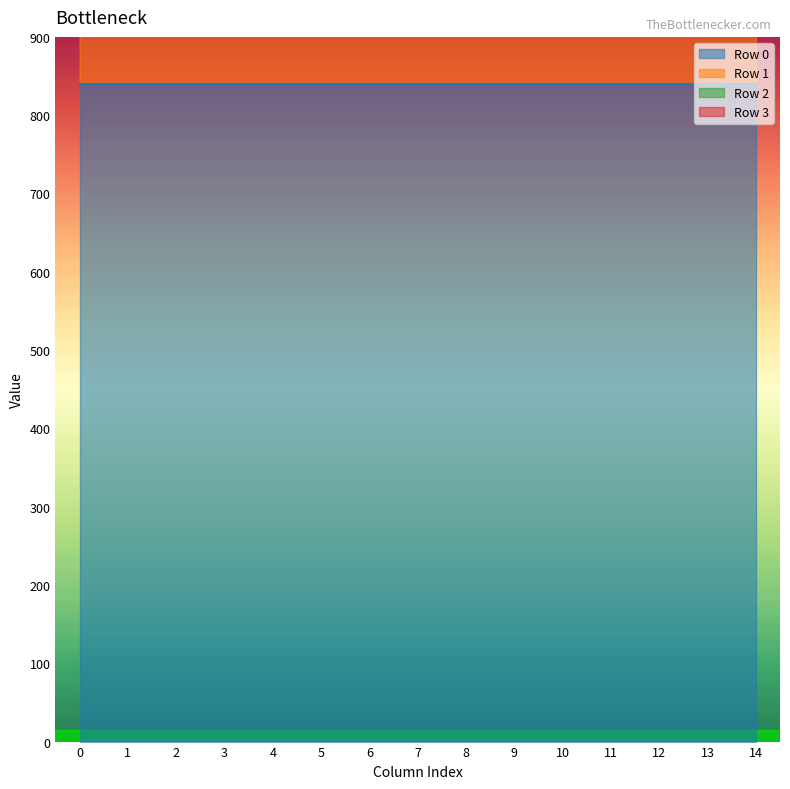

Is the value of Row 0 at 3 greater than the value of Row 2 at 12?

Yes